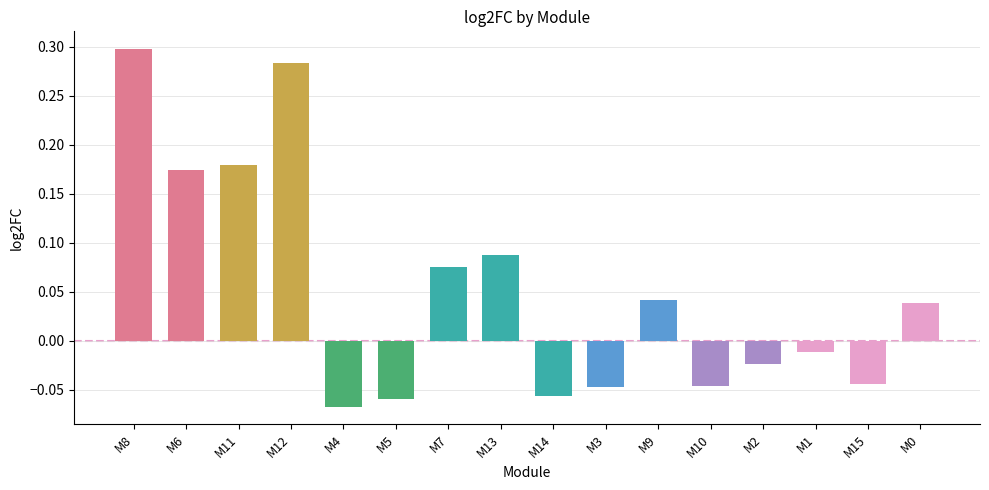

How many bars are there in total?

16